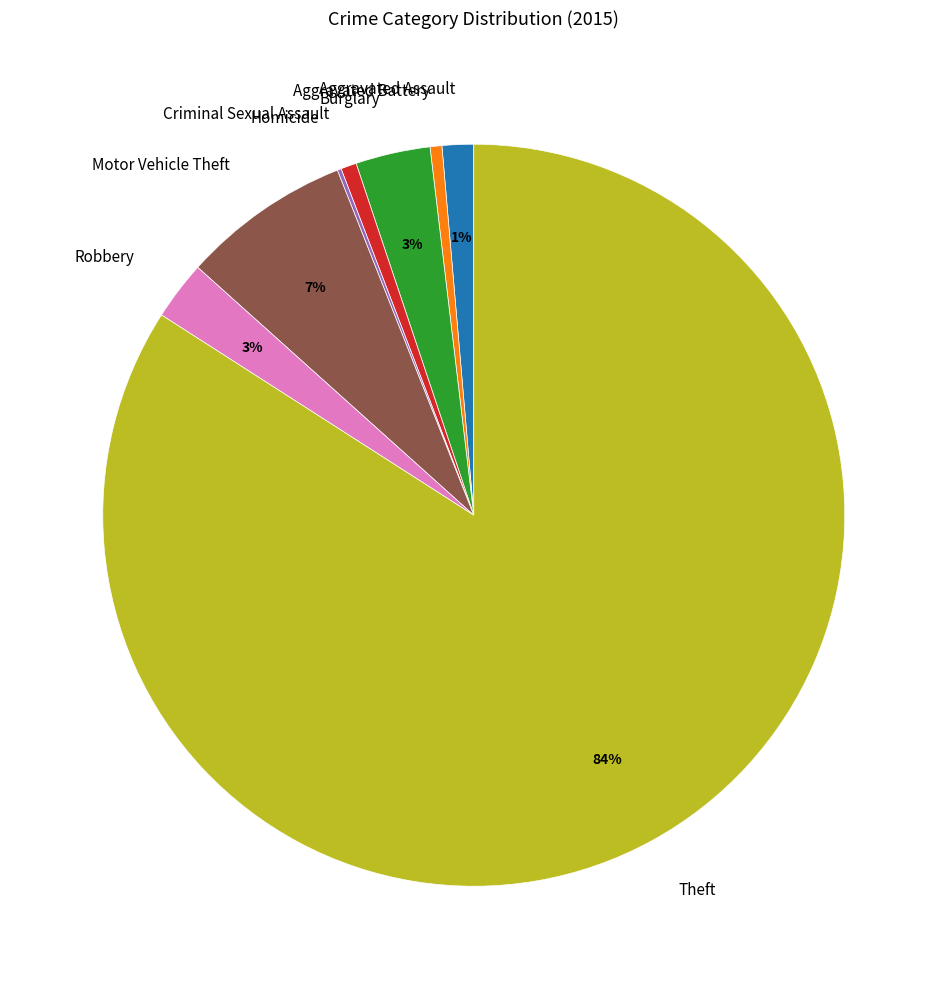

Which slice represents more than half of the pie?

Theft